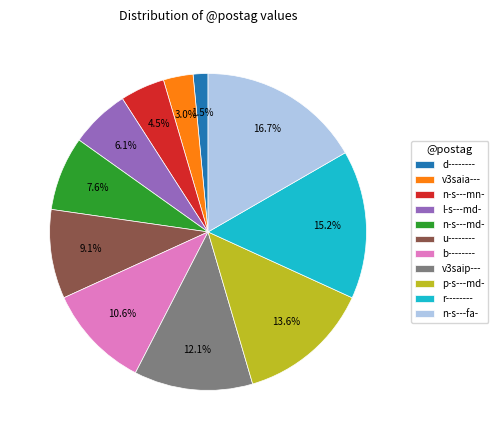

Between u-------- and n-s---fa-, which is larger?

n-s---fa-